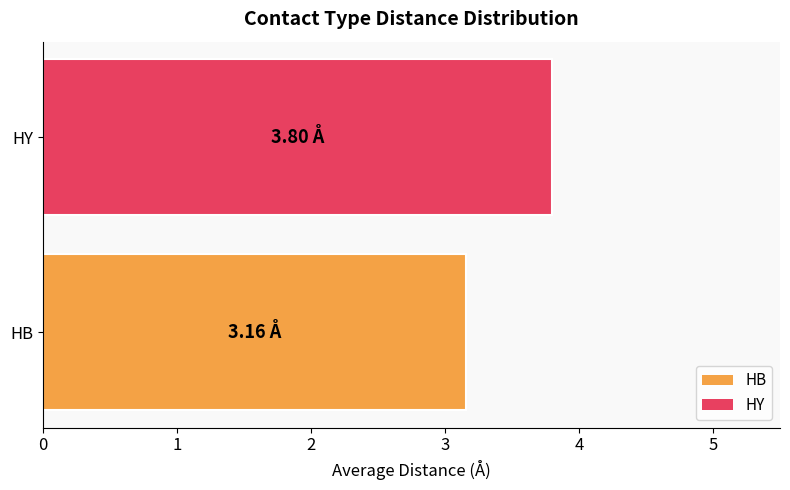

Which category has the highest value across all series?

HY